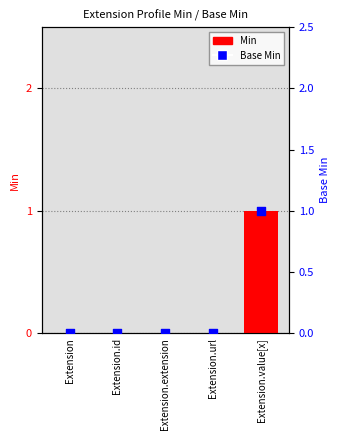

Which series has the largest Y range (max minus min)?

Min